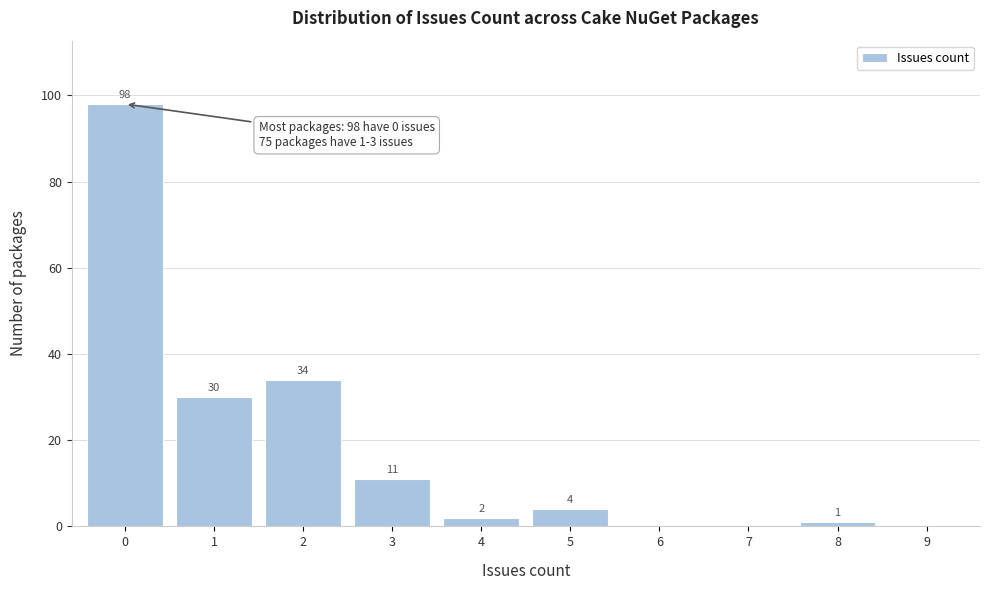

Which range on the x-axis has the tallest bar?

-0.5 to 0.5